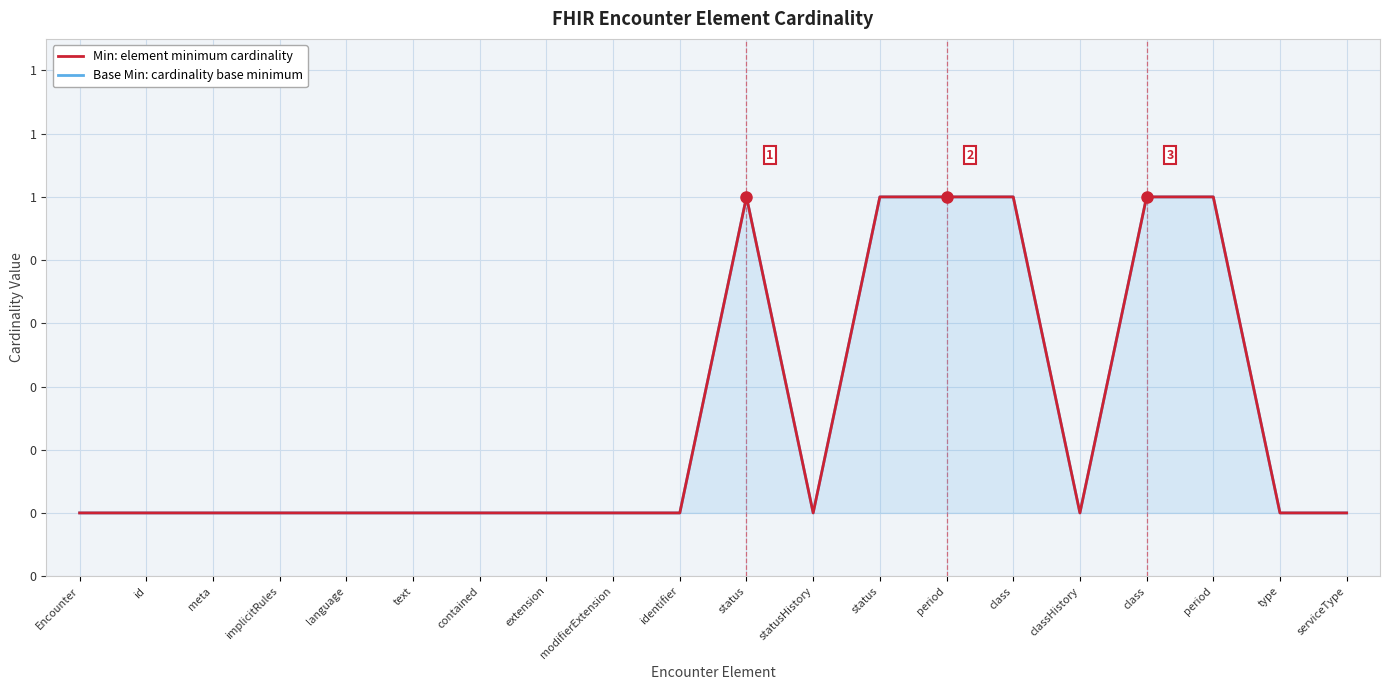

Reading left to right, transcribe all the data shown in this chart.

Base Min: cardinality base minimum: 0	0	0	0	0	0	0	0	0	0	1	0	1	1	1	0	1	1	0	0
Min: element minimum cardinality: 0	0	0	0	0	0	0	0	0	0	1	0	1	1	1	0	1	1	0	0